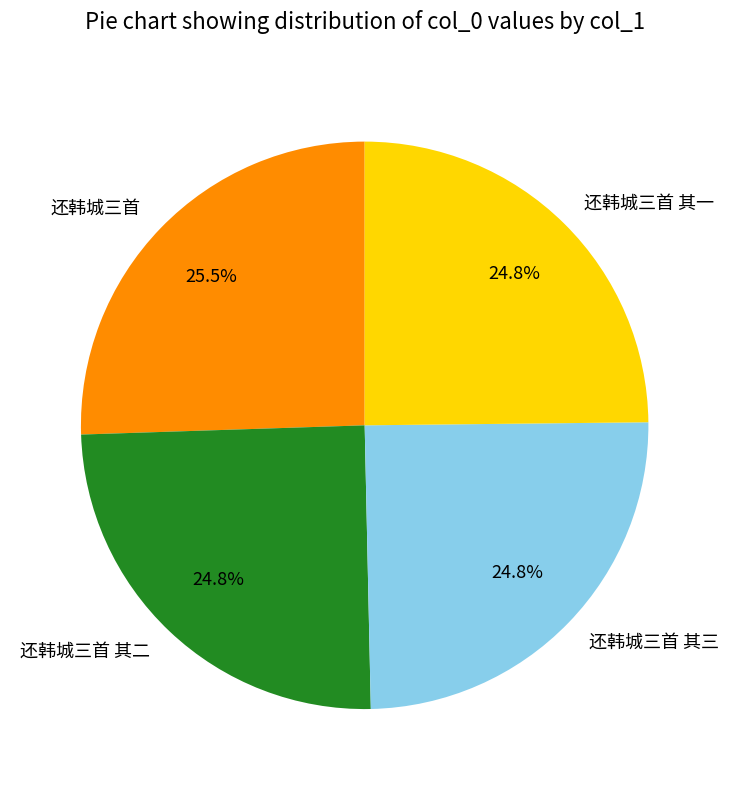

Is there any slice that represents more than half of the pie?

No